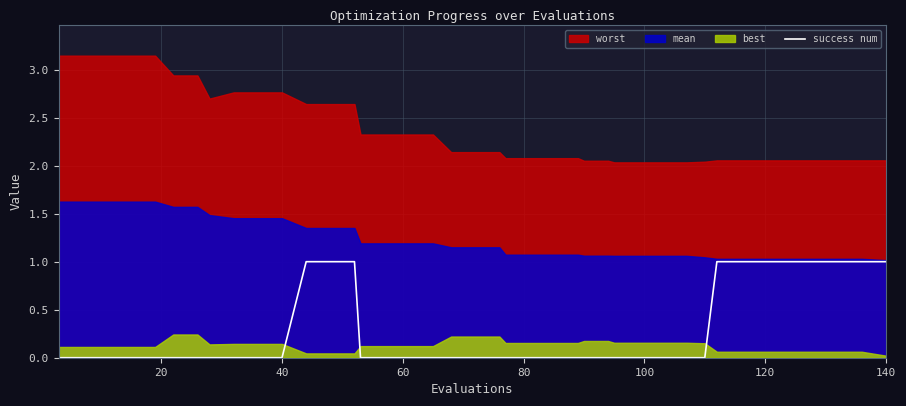

How many data points does each series have?

40